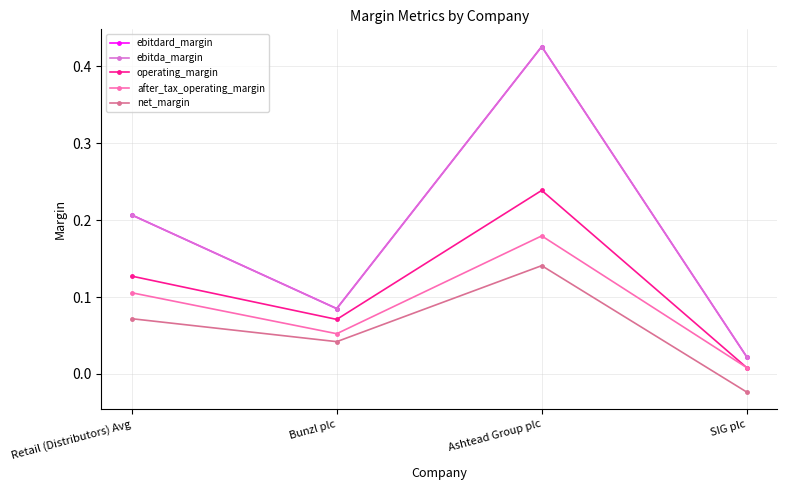

What is the sum of all after_tax_operating_margin values?

0.3